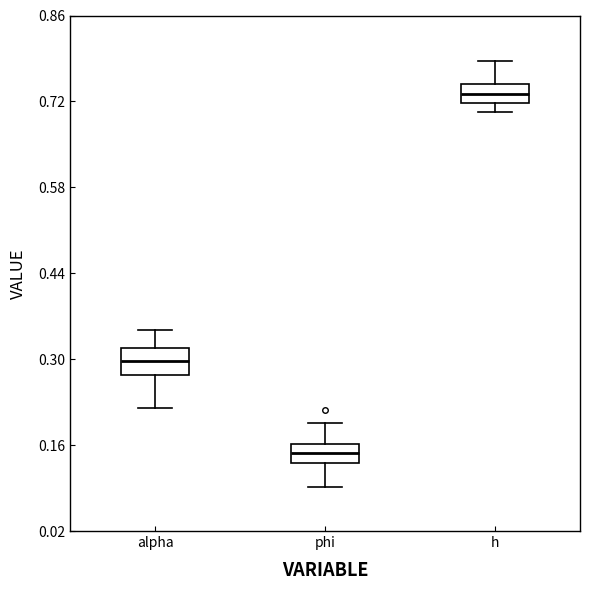

Which box's median line is the lowest?

phi